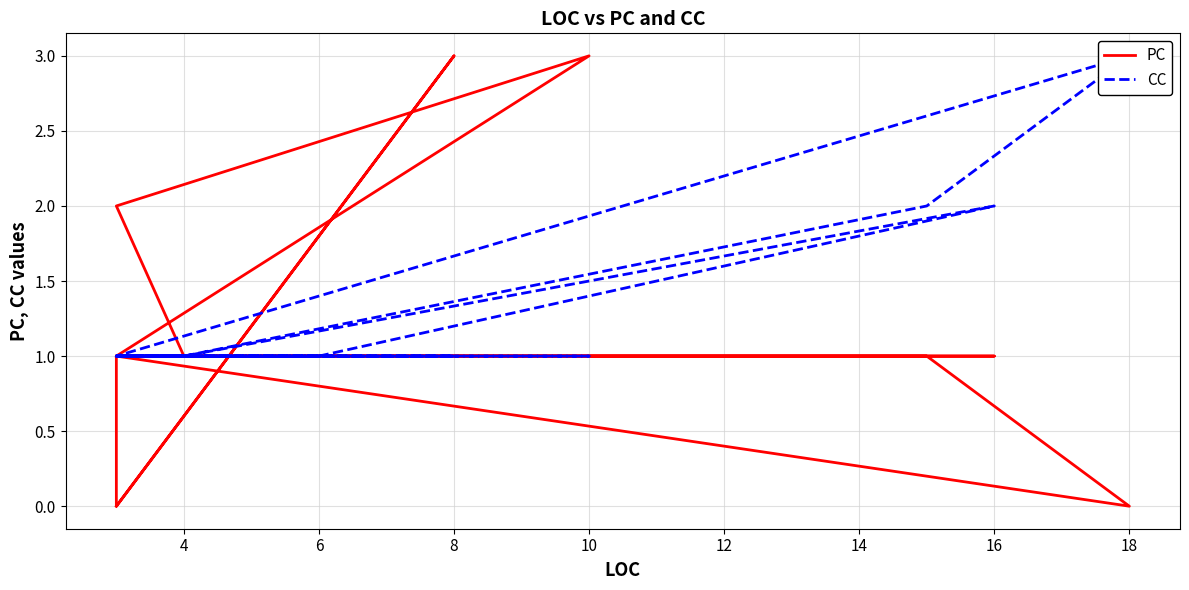

At which category does CC reach its first local valley?

4